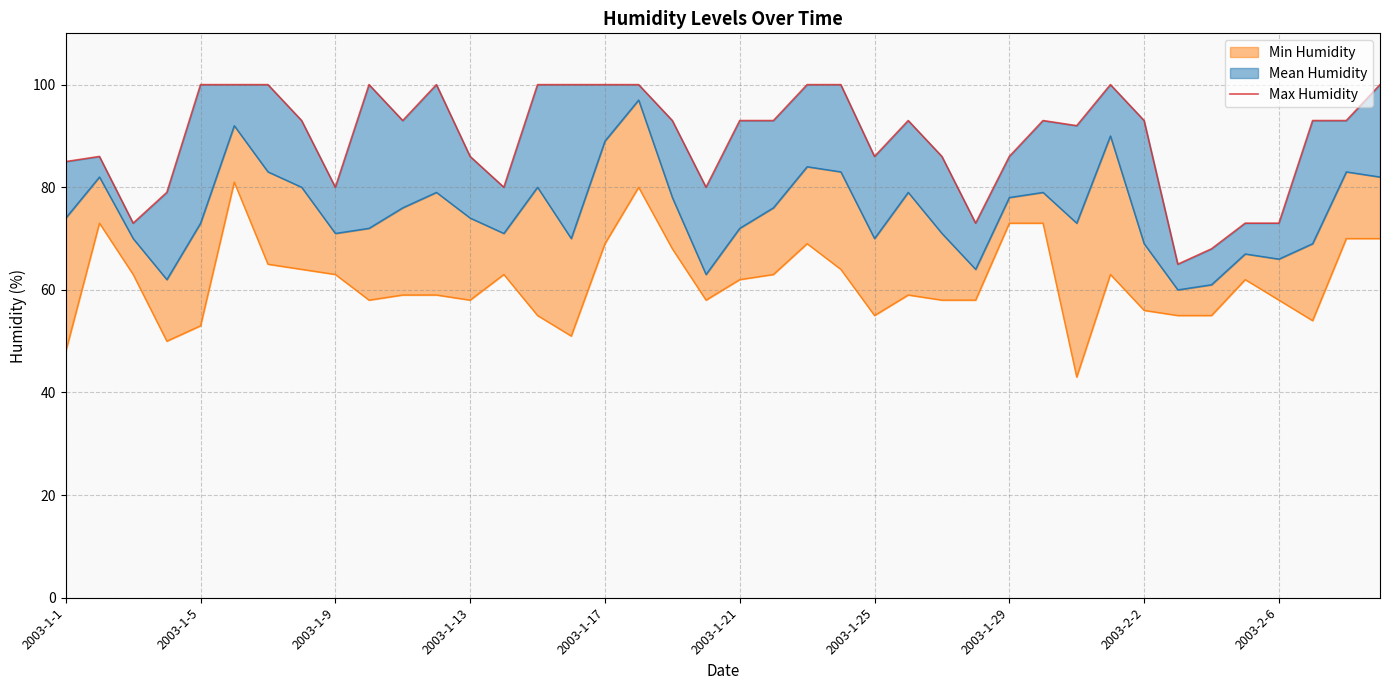

Approximately how many times larger is the value at 39 compared to 2003-1-21?

1.0